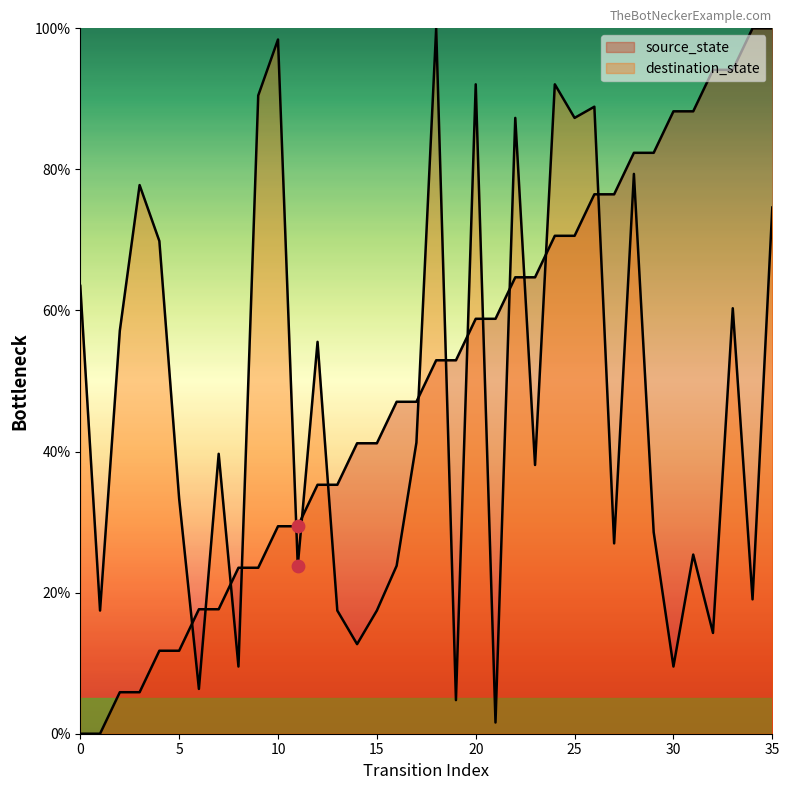

At how many categories does at least one series exceed 96?

4